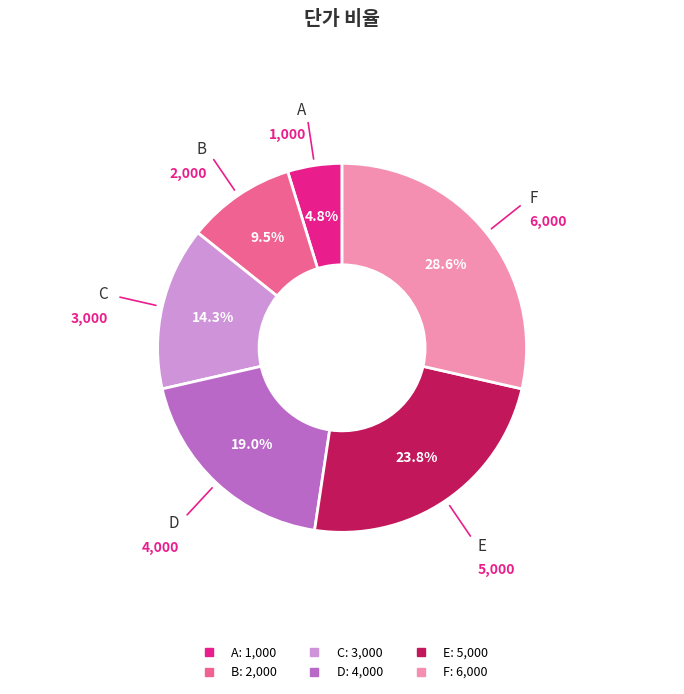

What percentage is the D slice, to the nearest percent?

19%